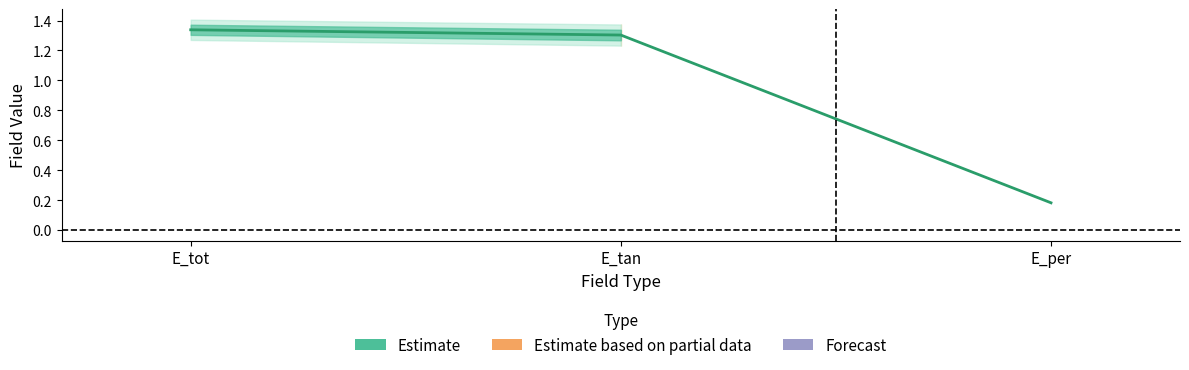

Count the values in the range 0 to 1.

1